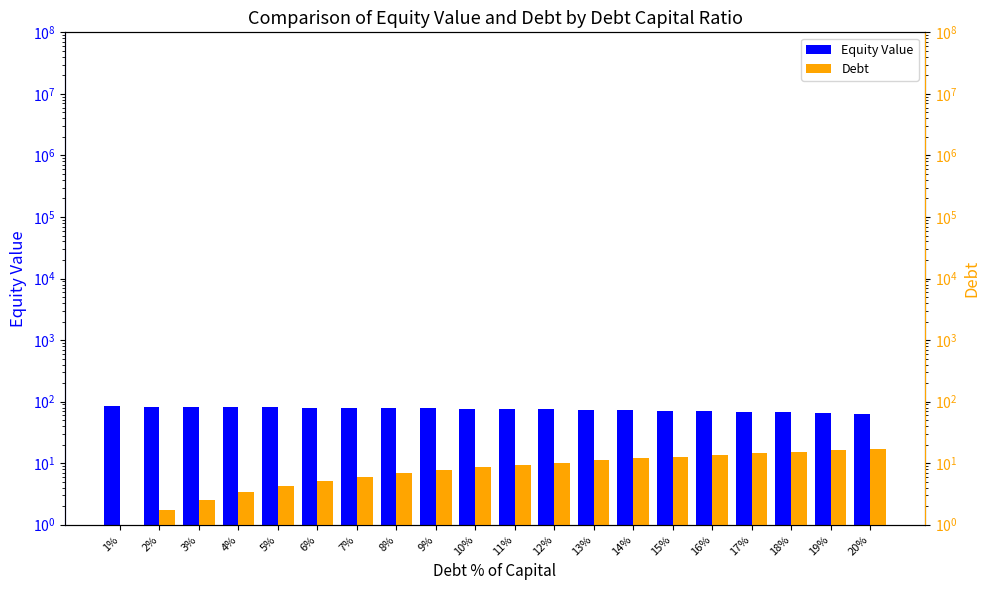

List the labels in order of Equity Value value, largest first.

1%, 2%, 3%, 4%, 5%, 6%, 7%, 8%, 9%, 10%, 11%, 12%, 13%, 14%, 15%, 16%, 17%, 18%, 19%, 20%